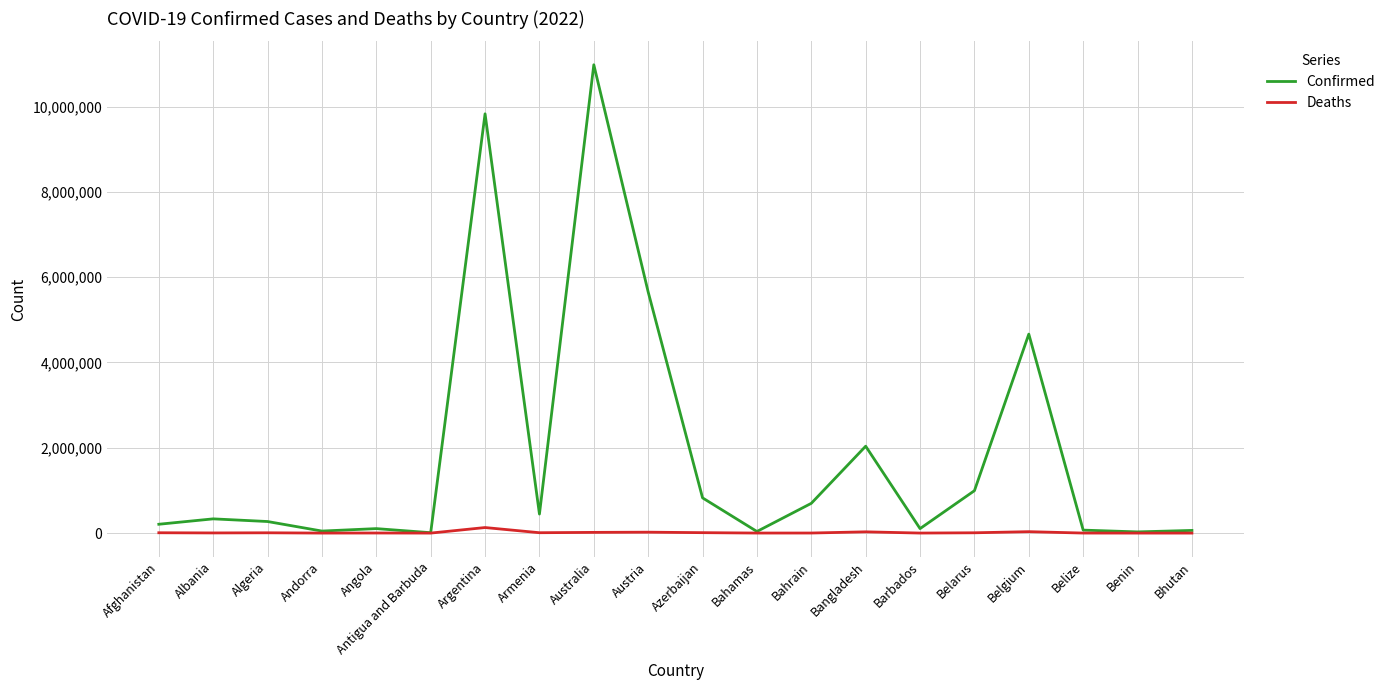

What is the maximum value for Confirmed?

10979204